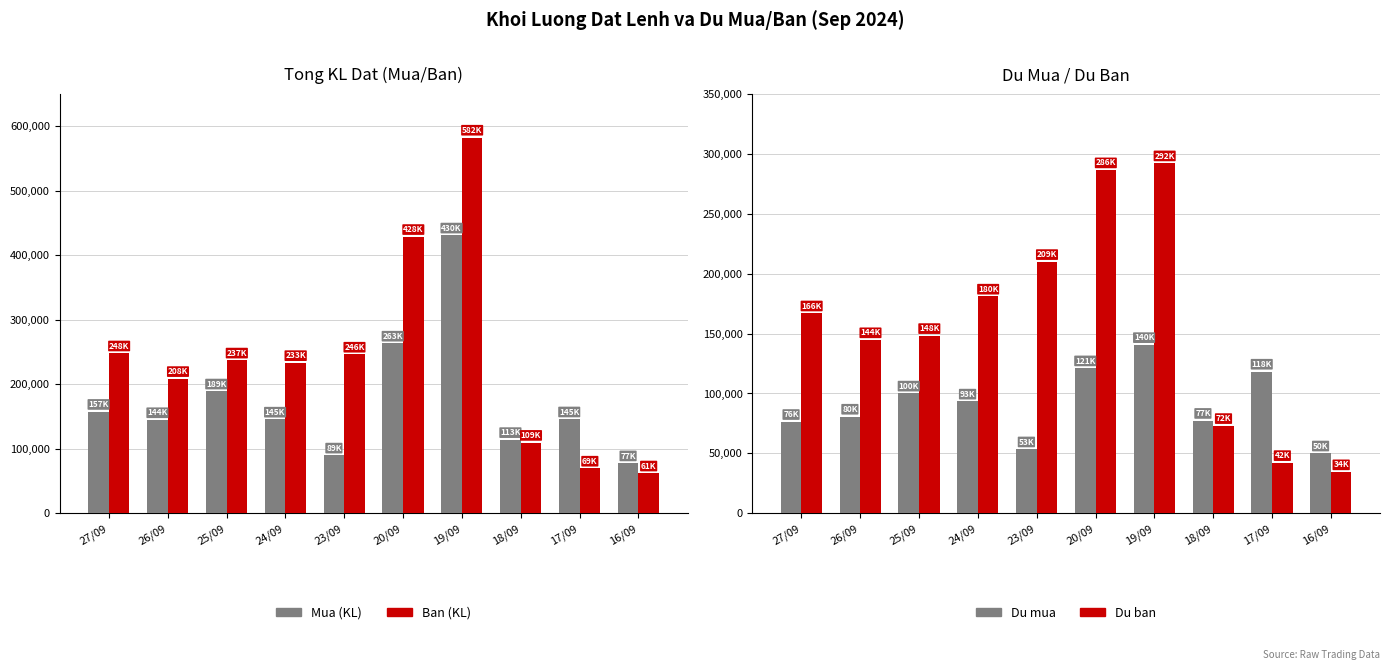

At which category is the sum across all series the highest?

19/09